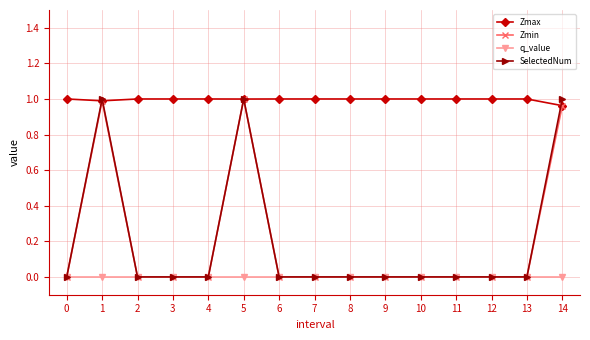

Is it true that SelectedNum equals 0.6 at 2?

False